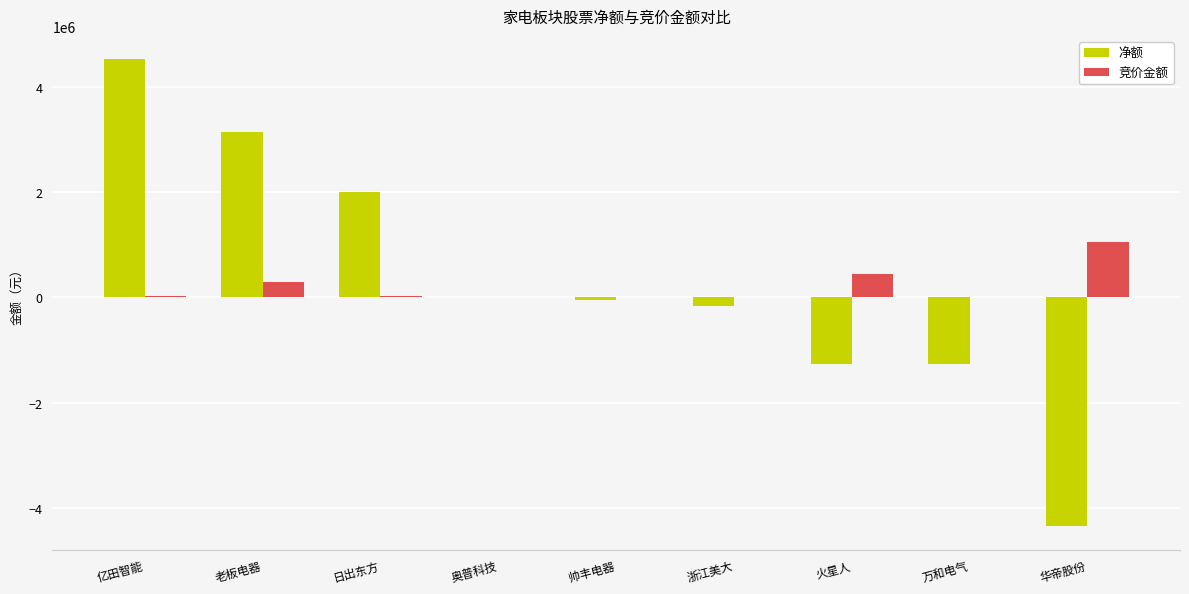

Is it true that 竞价金额 equals 300433 at 老板电器?

True